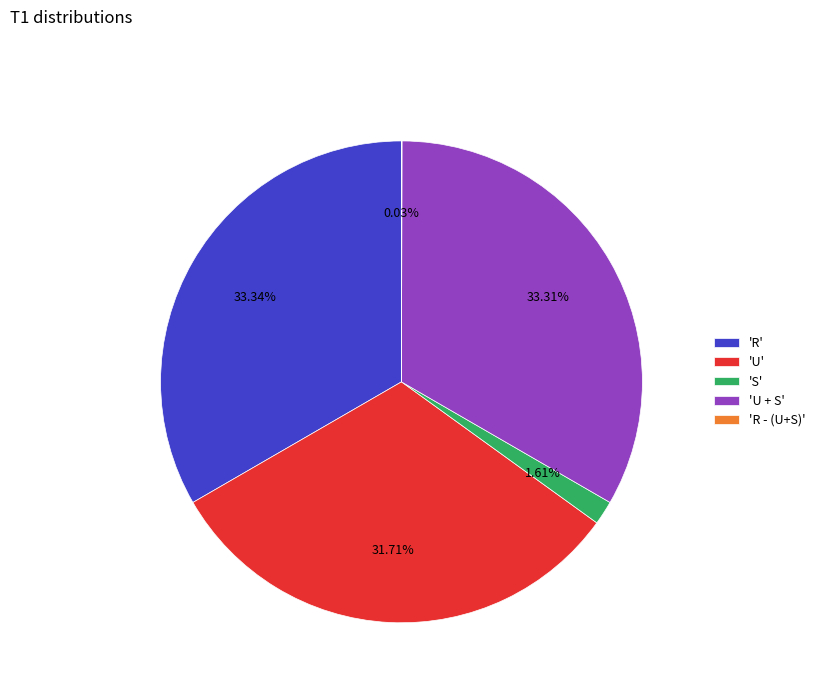

Which has a higher value, 'R' or 'S'?

'R'